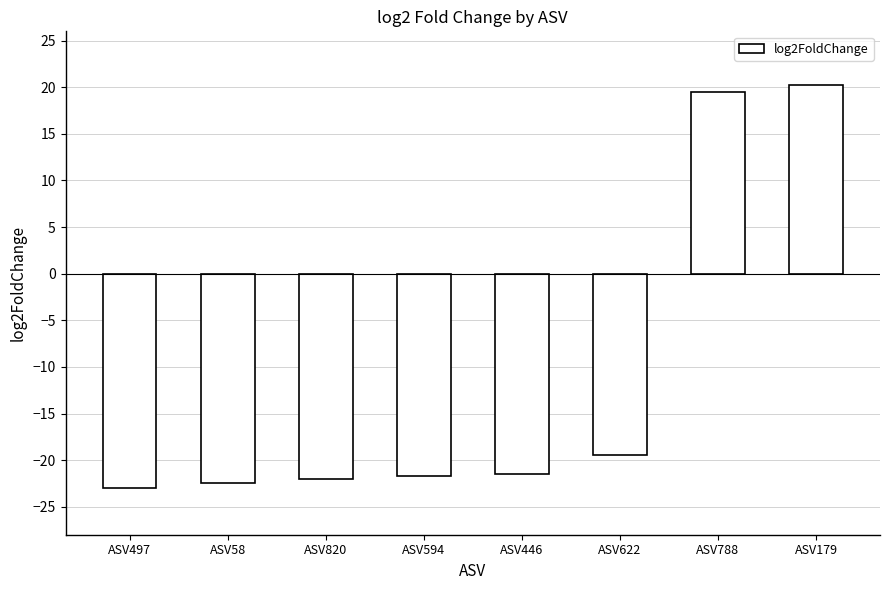

Where is the data nearest to the value -1?

ASV622